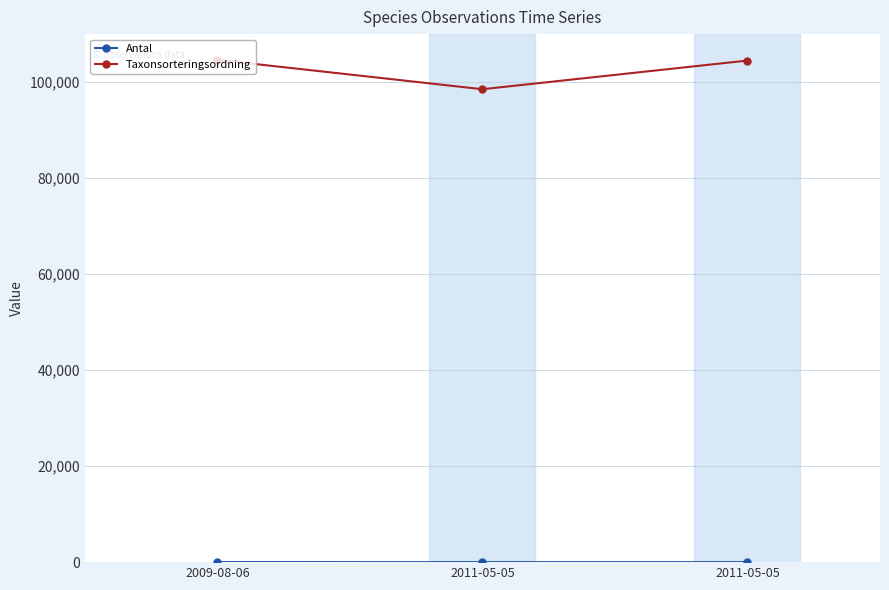

Reading left to right, transcribe all the data shown in this chart.

Antal: 8	1	1
Taxonsorteringsordning: 104642	98520	104490